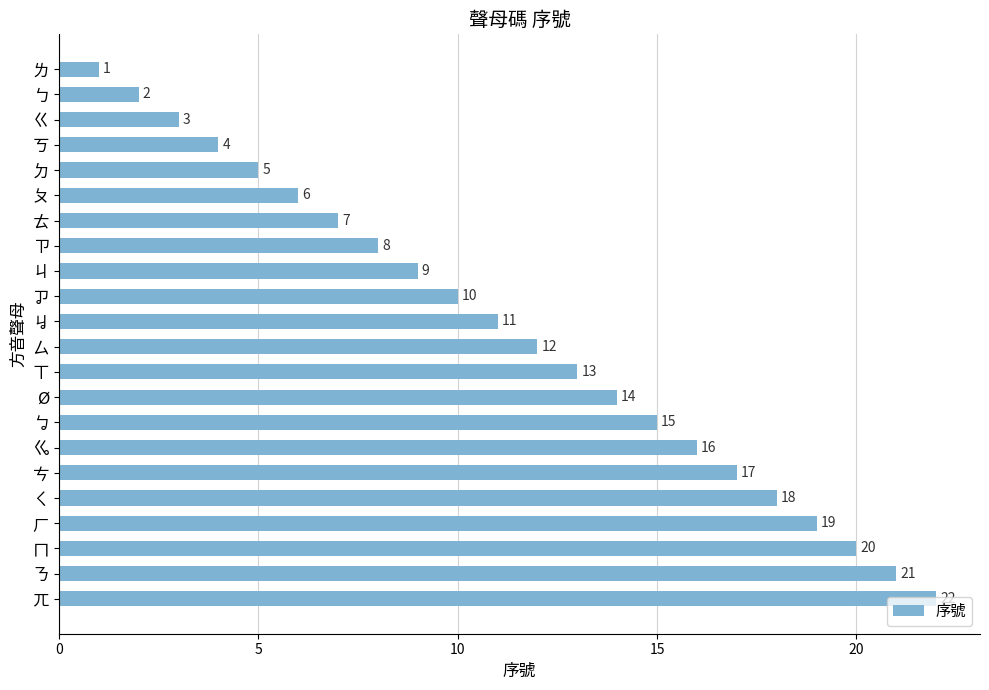

The chart shows a value of 20 at ㄇ. True or false?

True